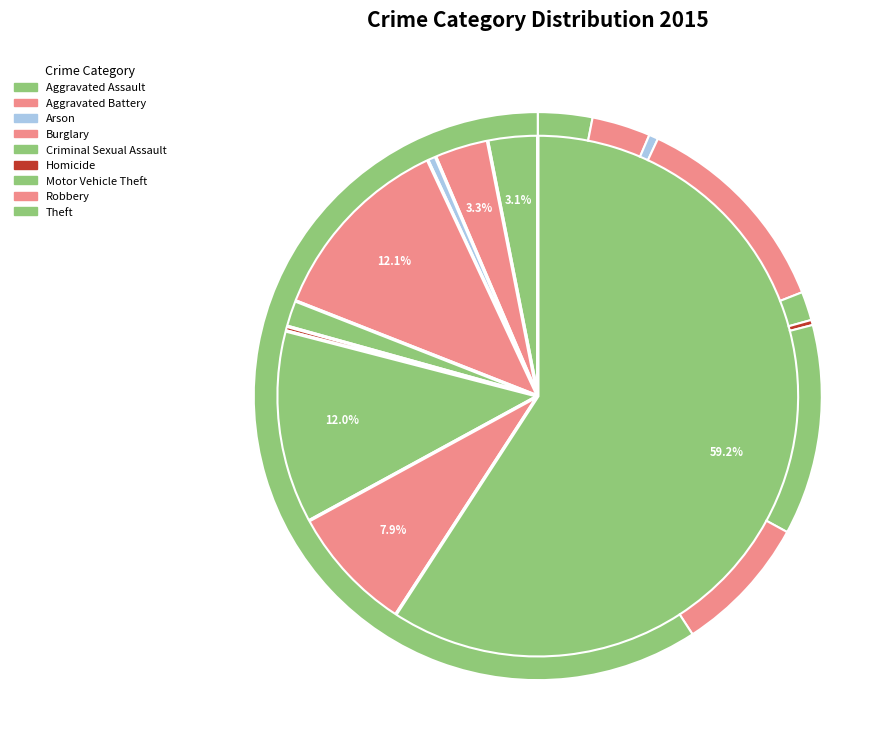

Is it true that Aggravated Battery is 3% of the pie?

True